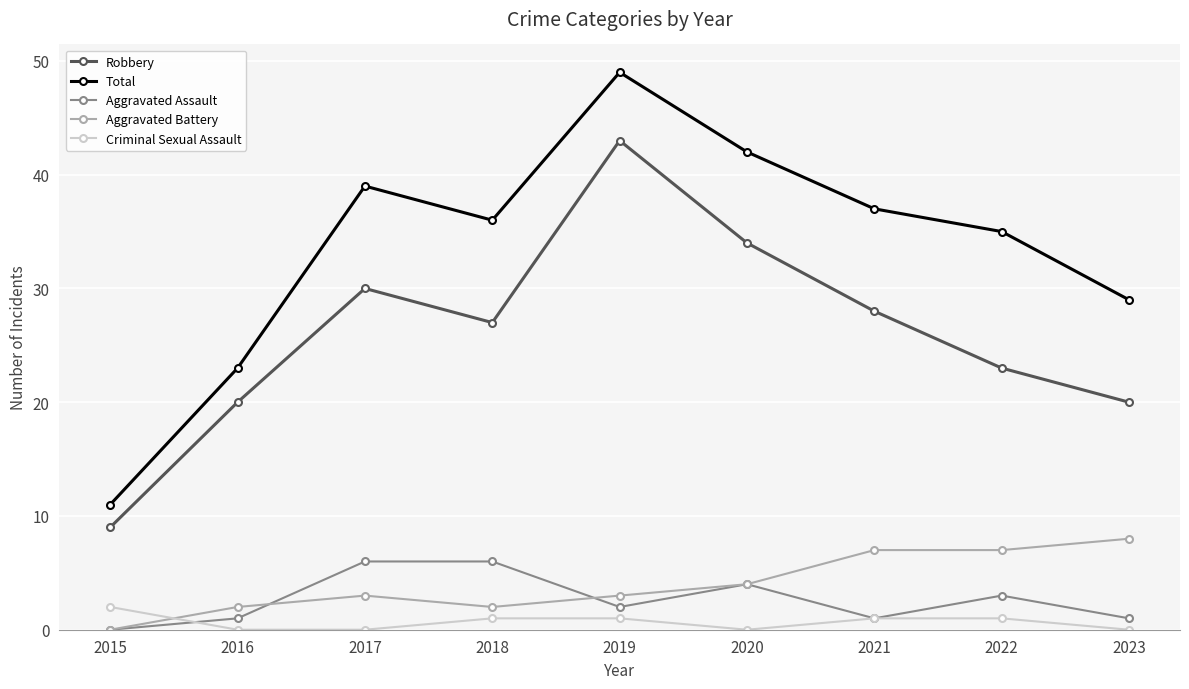

How many lines are shown in the chart?

5